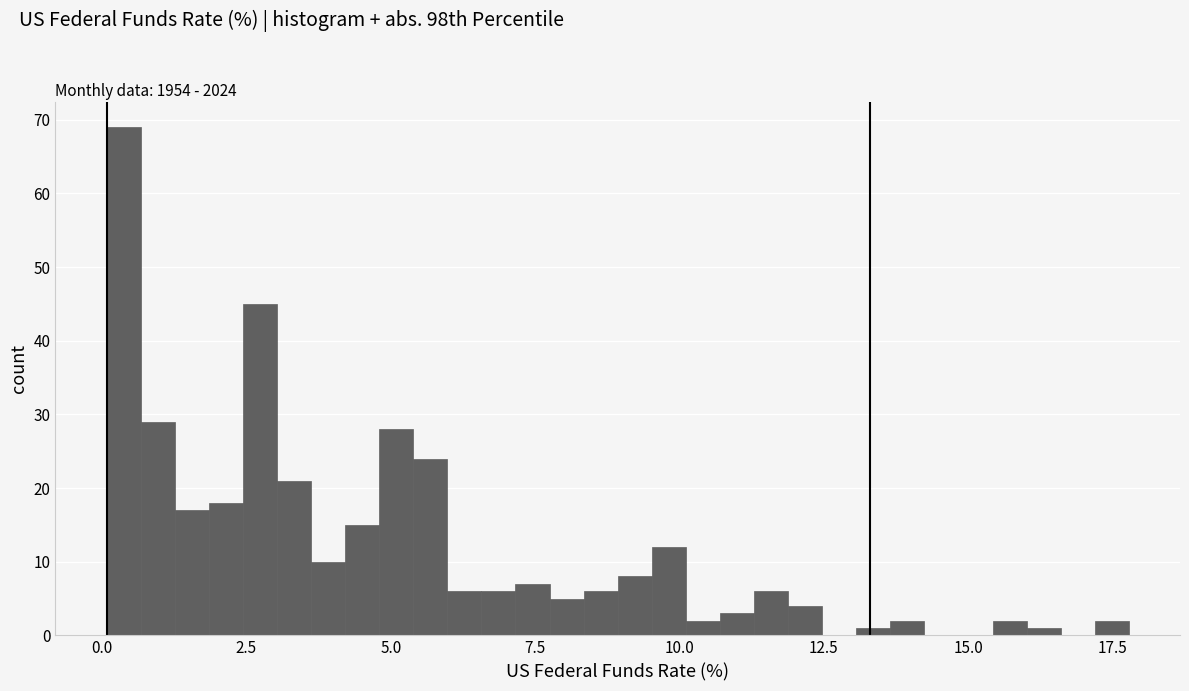

Around what value on the x-axis is the tallest bar? Give the approximate position of its centre, as read against the axis.

0.5